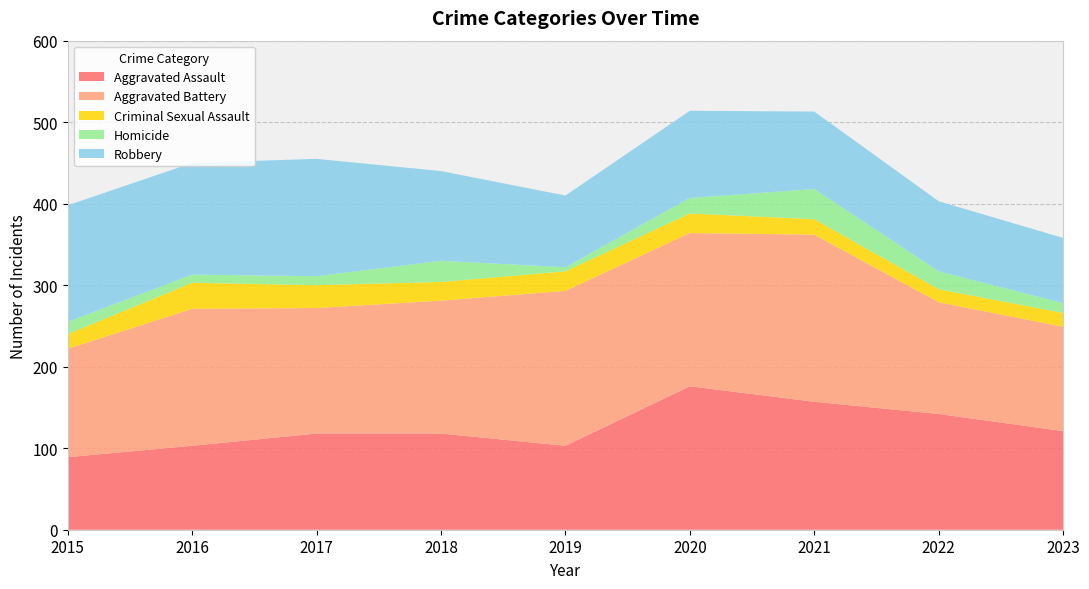

Reading right to left, transcribe all the data shown in this chart.

Aggravated Assault: 121	142	157	176	103	118	118	103	89
Aggravated Battery: 128	137	205	188	190	163	154	168	133
Criminal Sexual Assault: 17	16	19	24	24	23	28	32	18
Homicide: 12	22	37	19	5	26	11	10	15
Robbery: 80	86	95	107	88	110	144	137	143